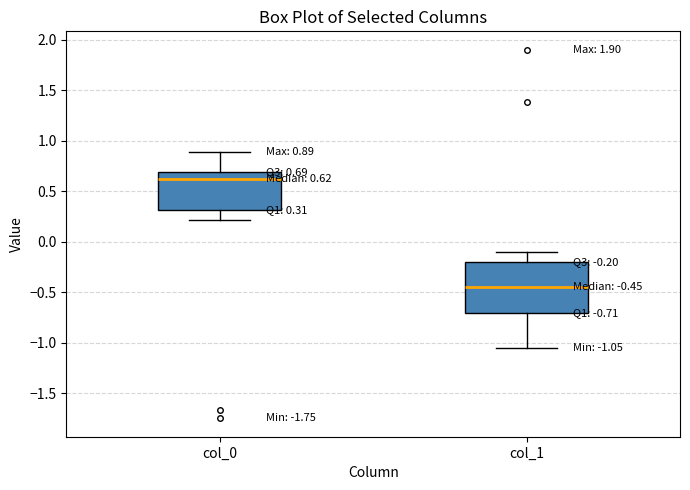

Comparing the boxes themselves (not the whiskers), which one is the tallest?

col_1